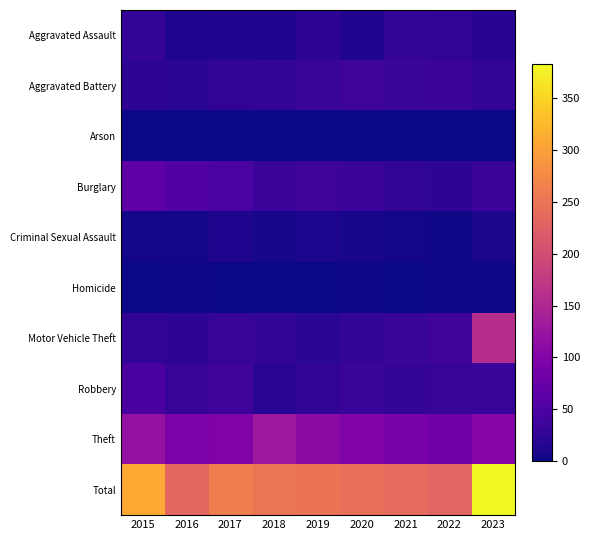

Which category has the lowest value across all series?

2015